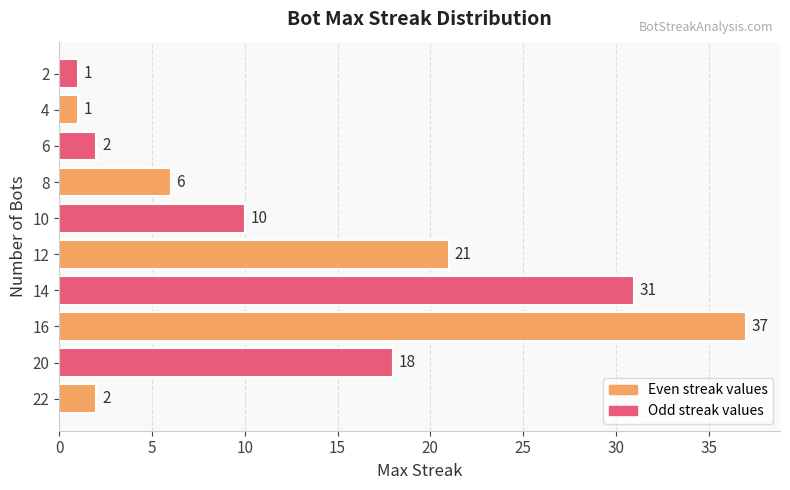

Reading bottom to top, transcribe all the data shown in this chart.

22=2	20=18	16=37	14=31	12=21	10=10	8=6	6=2	4=1	2=1